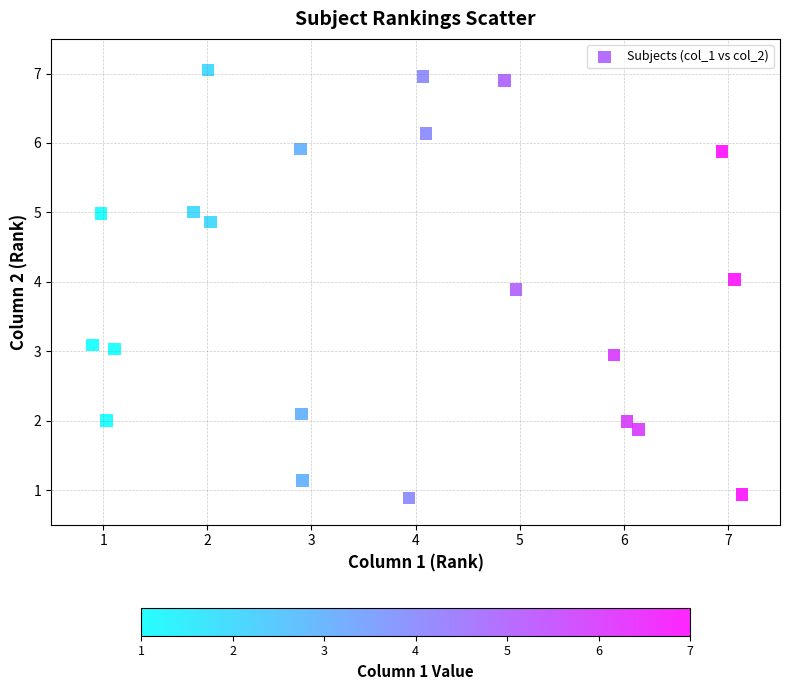

What is the range of X values (max minus min)?

6.2